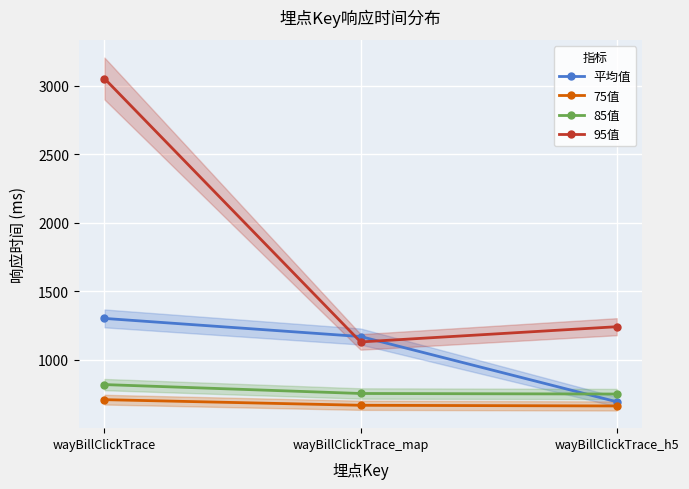

Reading left to right, list all the values displayed in this chart.

平均值: 1302.5	1170.4	694.5
75值: 710.0	669.0	664.0
85值: 820.0	755.0	751.0
95值: 3052.0	1131.0	1242.0